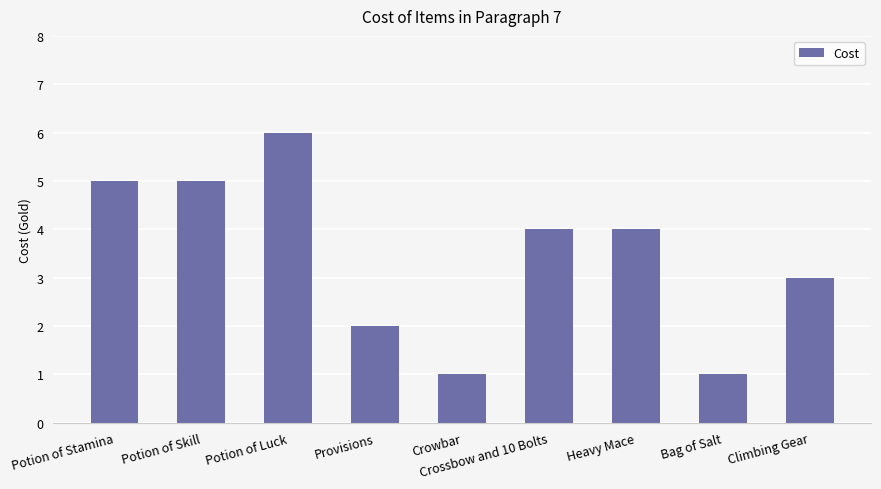

Approximately how many times larger is the value at Crowbar compared to Potion of Skill?

0.2